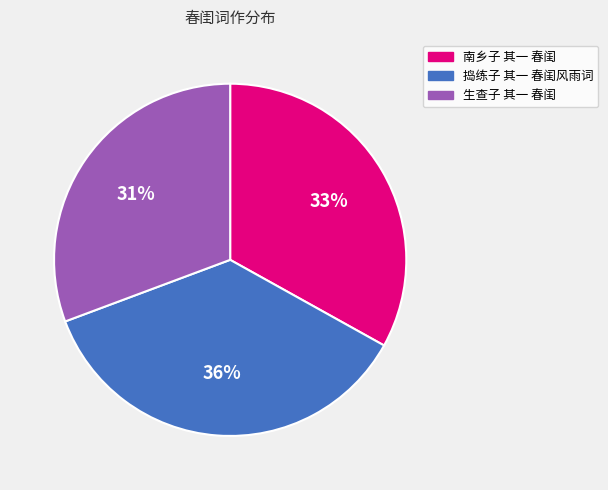

The 南乡子 其一 春闺 slice represents 18% of the pie. True or false?

False